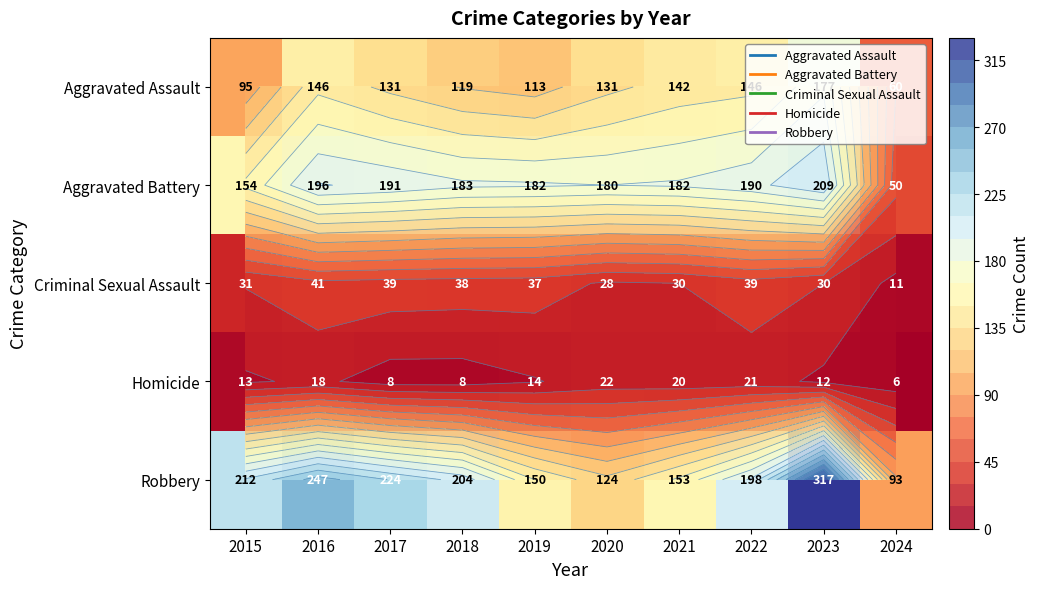

List the labels in order of Criminal Sexual Assault value, largest first.

2016, 2017, 2022, 2018, 2019, 2015, 2021, 2023, 2020, 2024